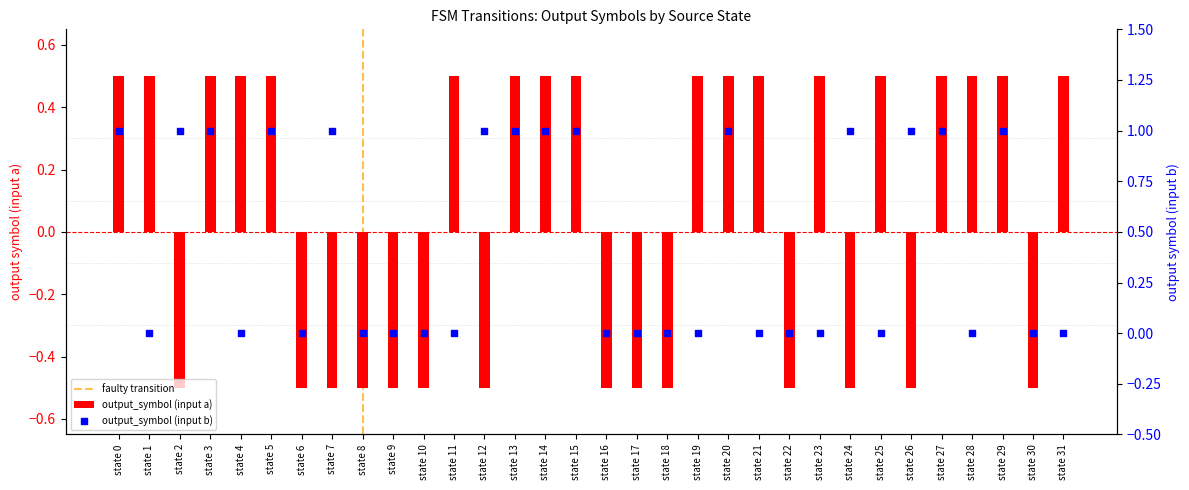

At how many categories does at least one series exceed 0?

23